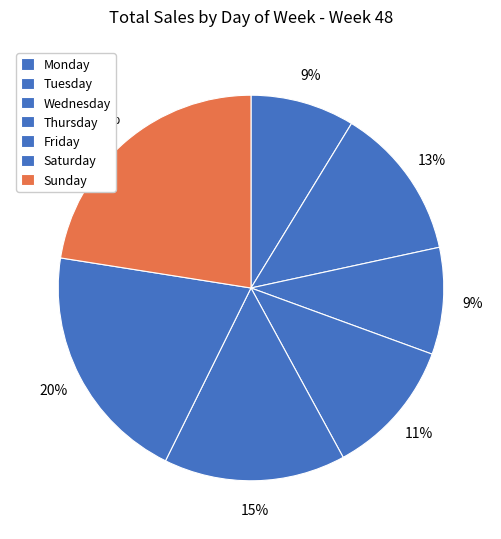

Rank the categories by value from lowest to highest.

Monday, Wednesday, Thursday, Tuesday, Friday, Saturday, Sunday